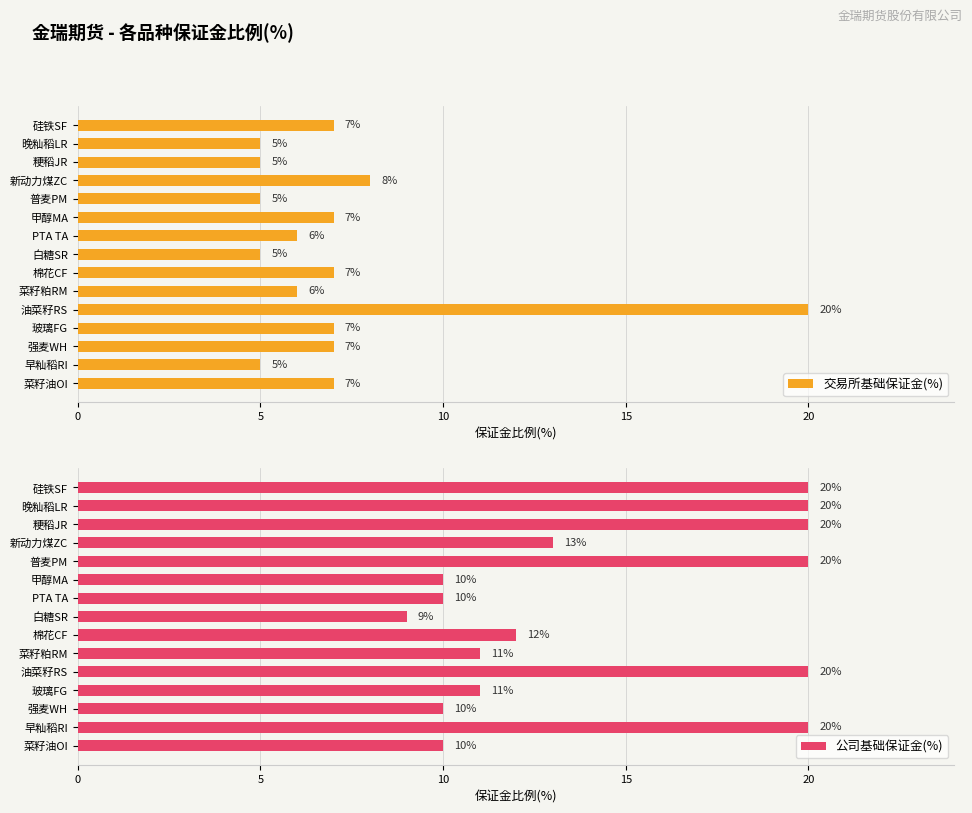

What is the maximum value for 公司基础保证金(%)?

20